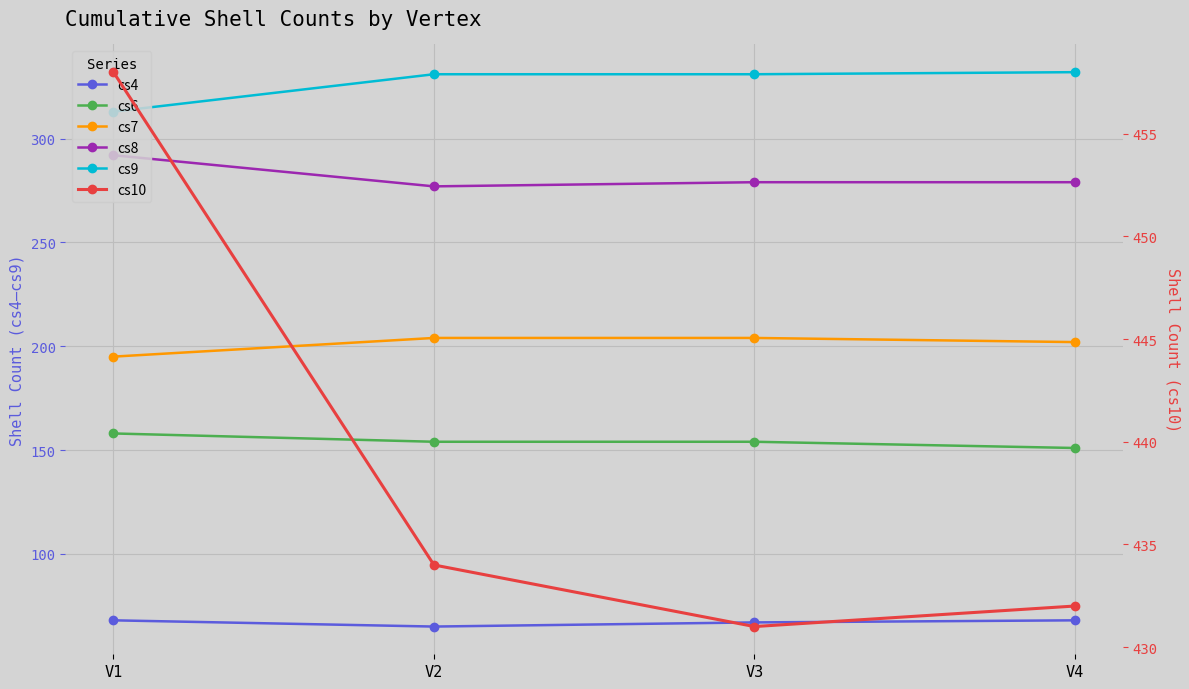

What is the average value of the cs10 series?

439